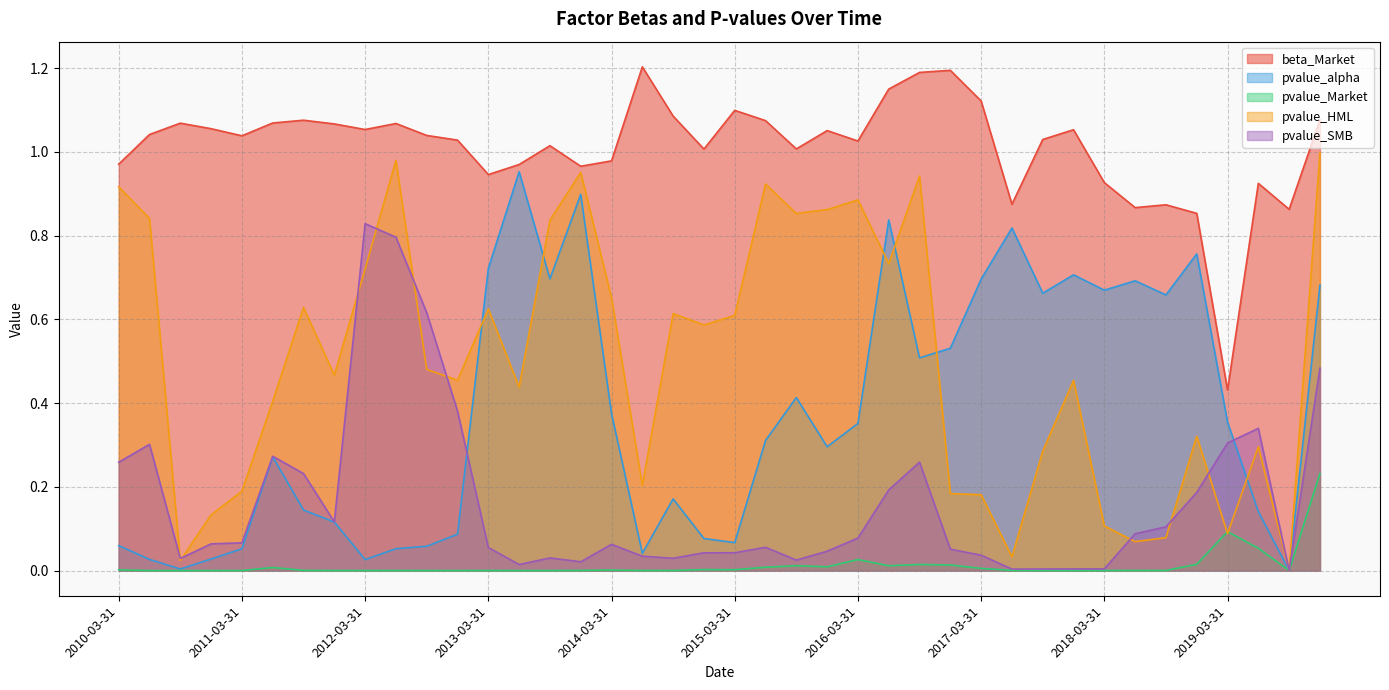

At which label does pvalue_alpha reach its minimum?

2019-09-30